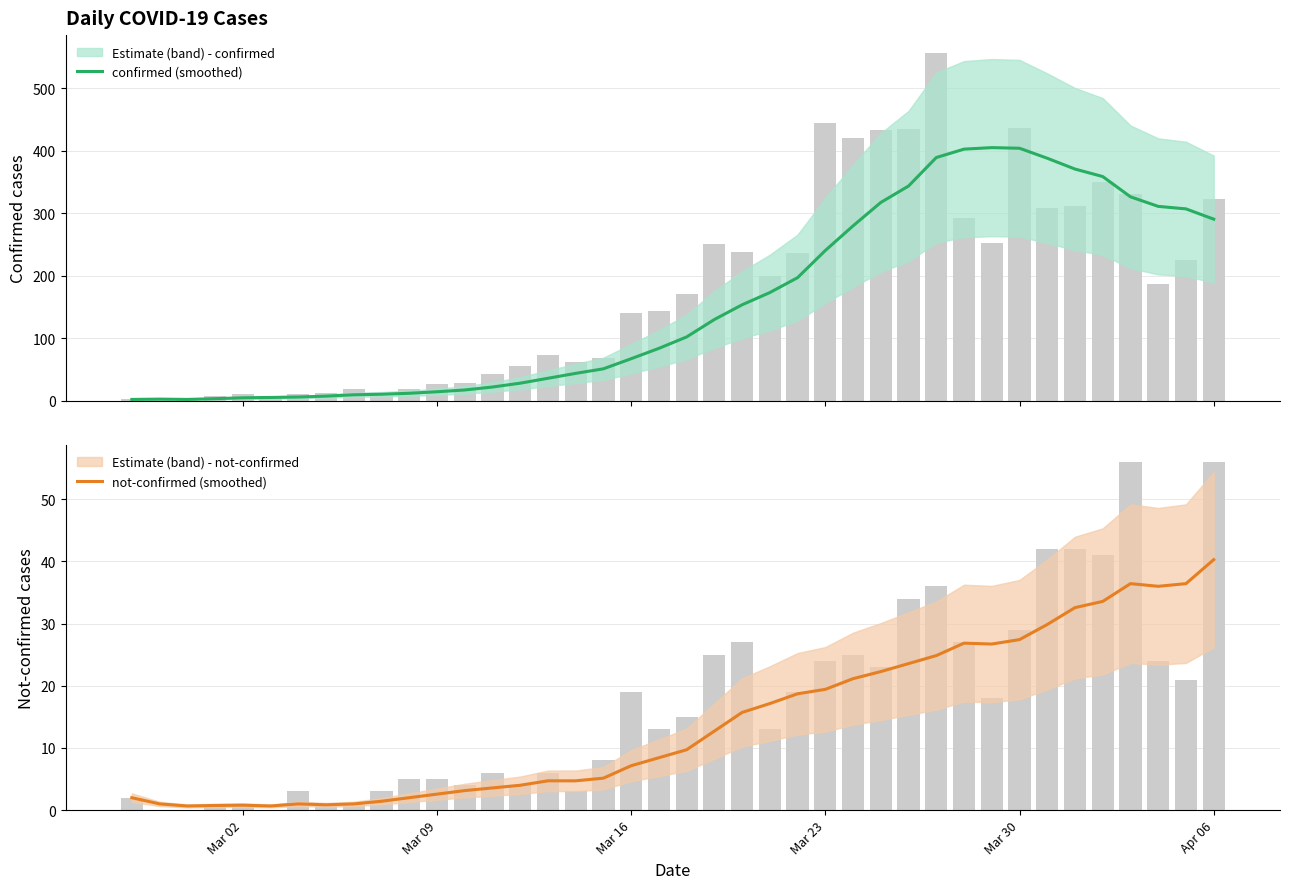

What is the value of the confirmed (smoothed) bar at the 16th from the left?

35.9